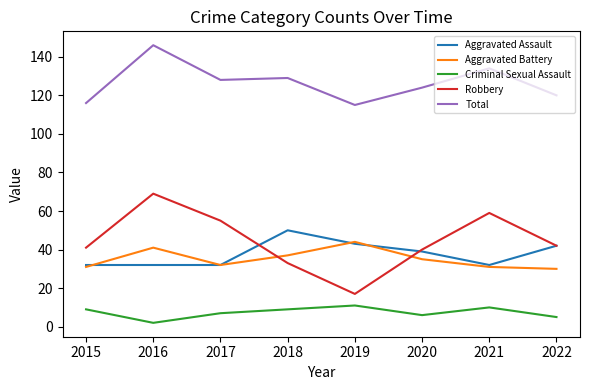

What are all the series names shown in the legend?

Aggravated Assault, Aggravated Battery, Criminal Sexual Assault, Robbery, Total